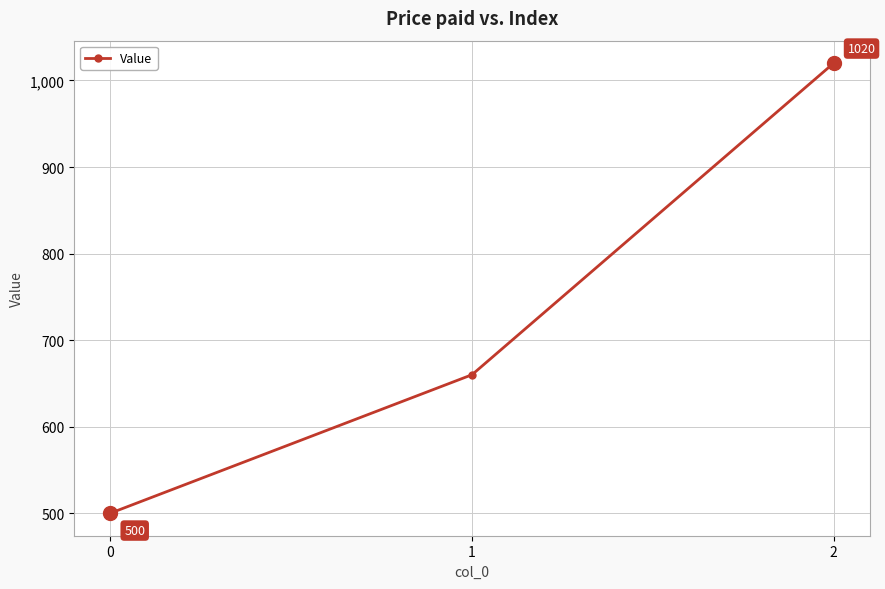

Rank the categories by value from lowest to highest.

0, 1, 2